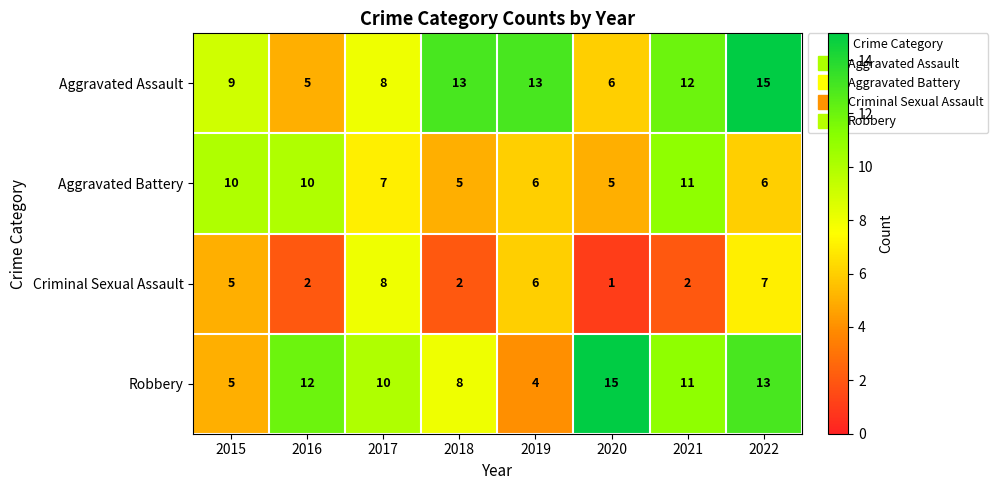

Read the Criminal Sexual Assault value at 2019.

6